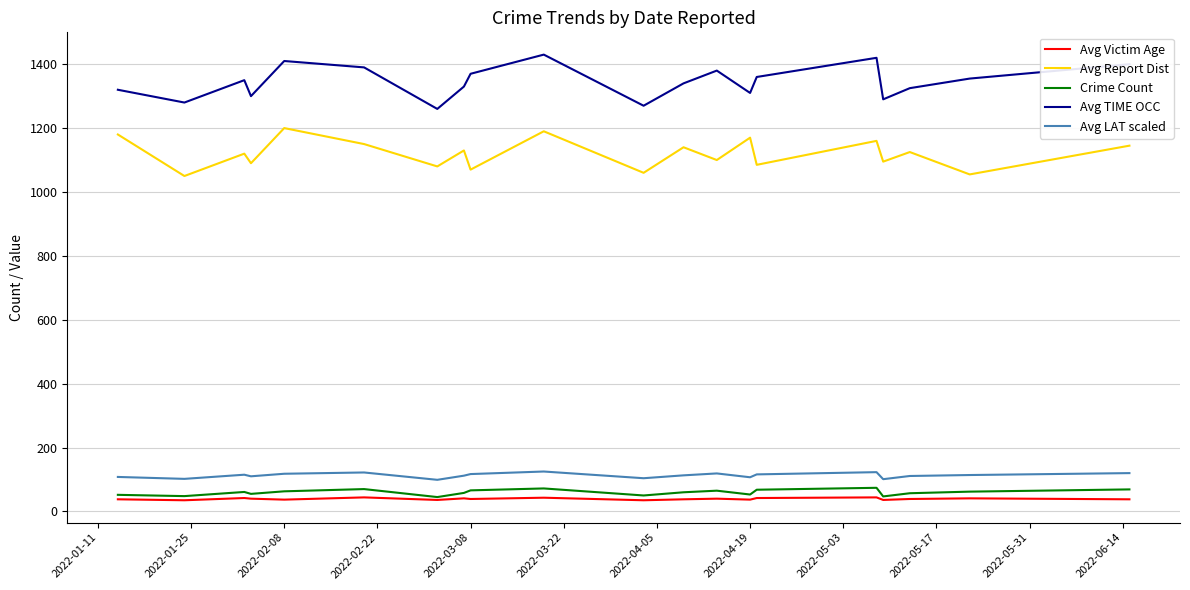

True or false: Avg LAT scaled and Crime Count intersect in this chart.

False